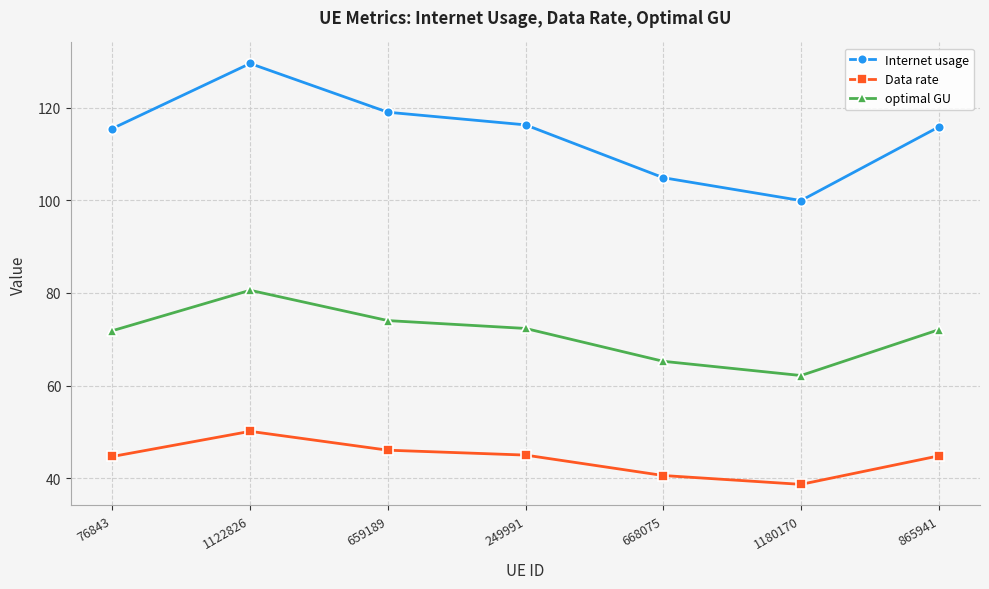

At how many categories does at least one series exceed 88?

7